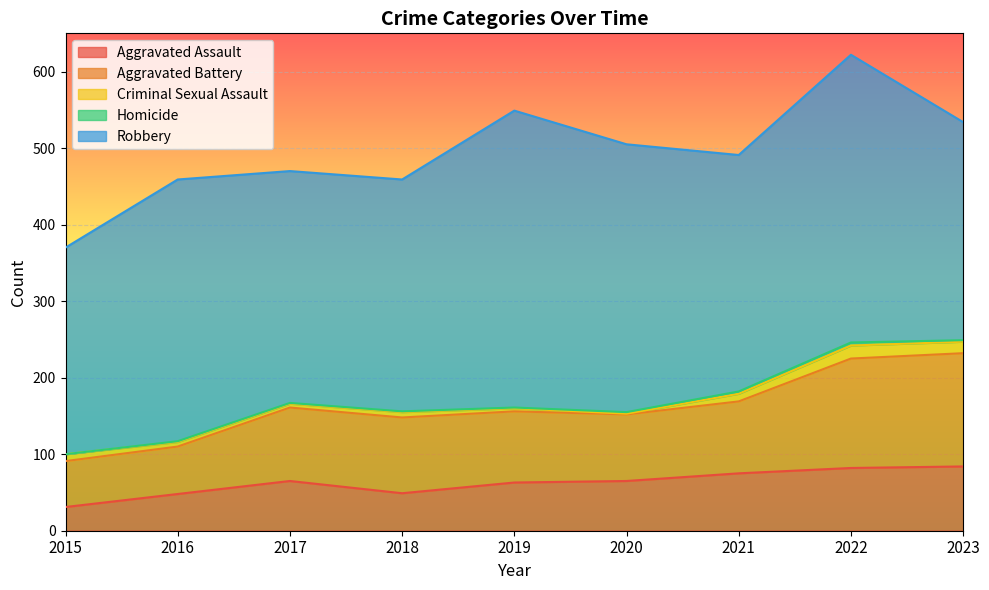

Does the chart display data point markers on the line(s)?

No